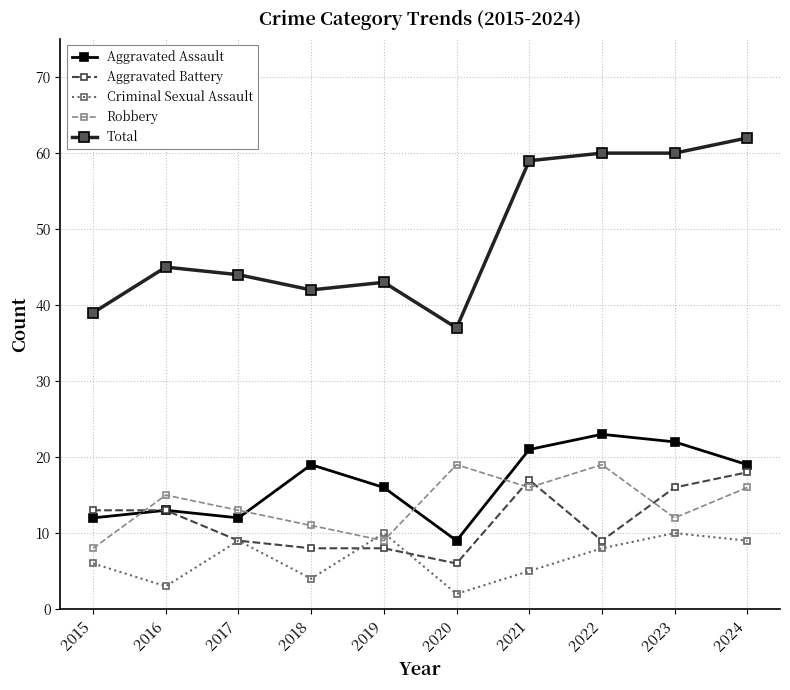

At which category does Robbery reach its first local valley?

2019